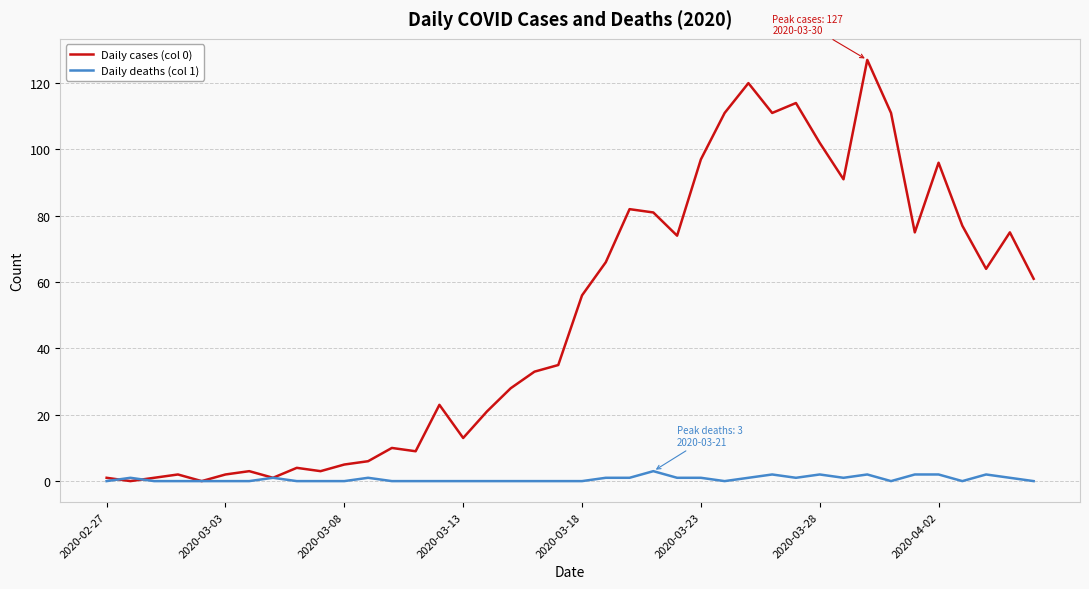

List the series in order of their peak value, lowest first.

Daily deaths (col 1), Daily cases (col 0)